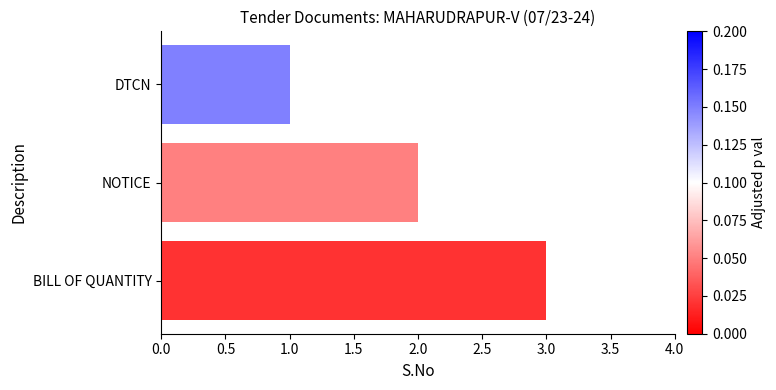

The chart shows a value of 1 at DTCN. True or false?

True